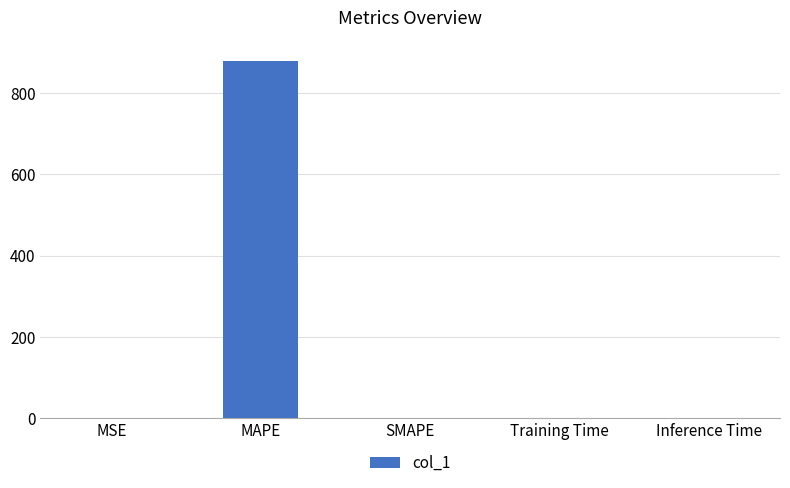

What is the sum of all values?

880.0